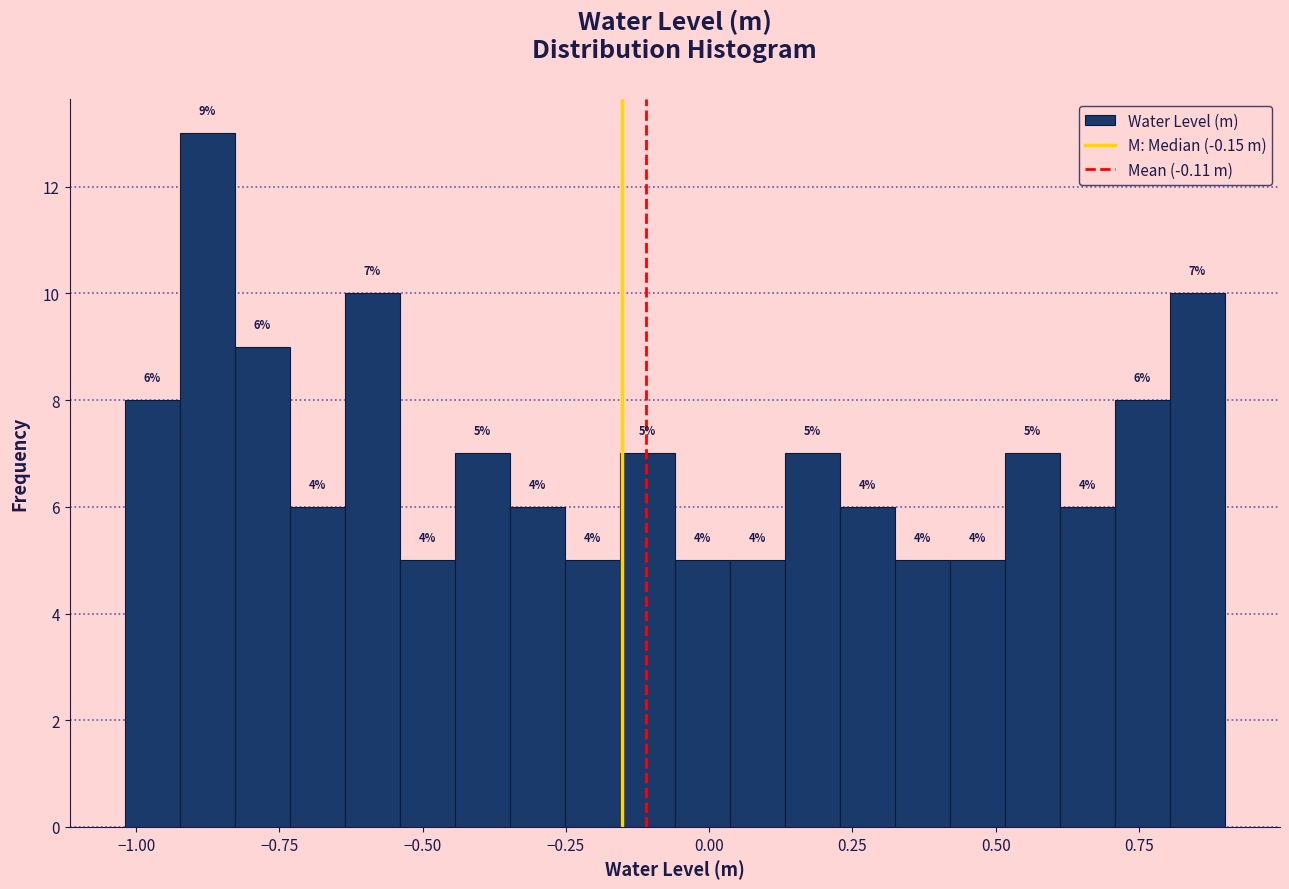

Read against the x-axis, roughly where is the centre of the tallest bar?

-0.90